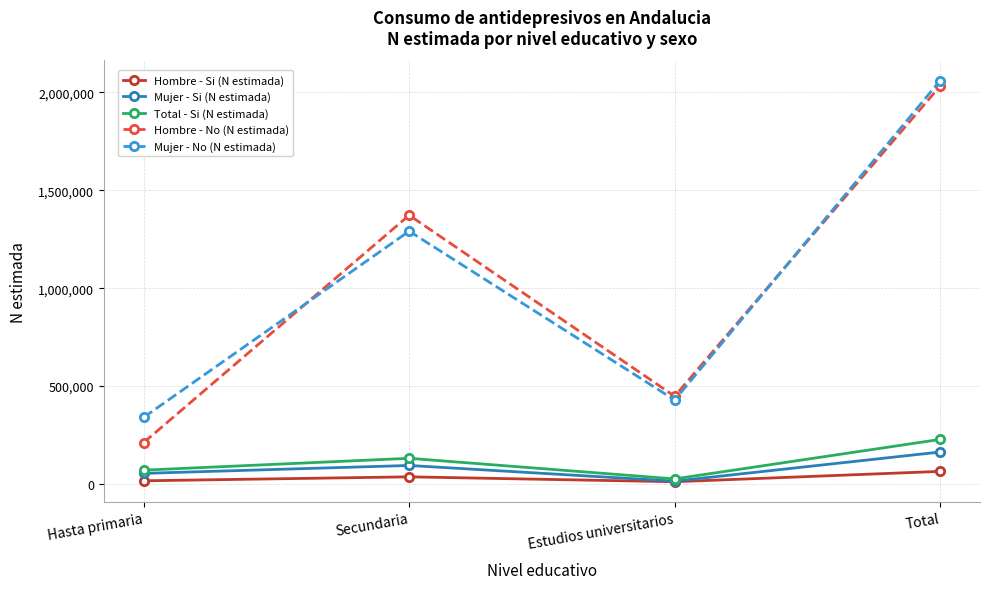

What is the sum of all Mujer - Si (N estimada) values?

326632